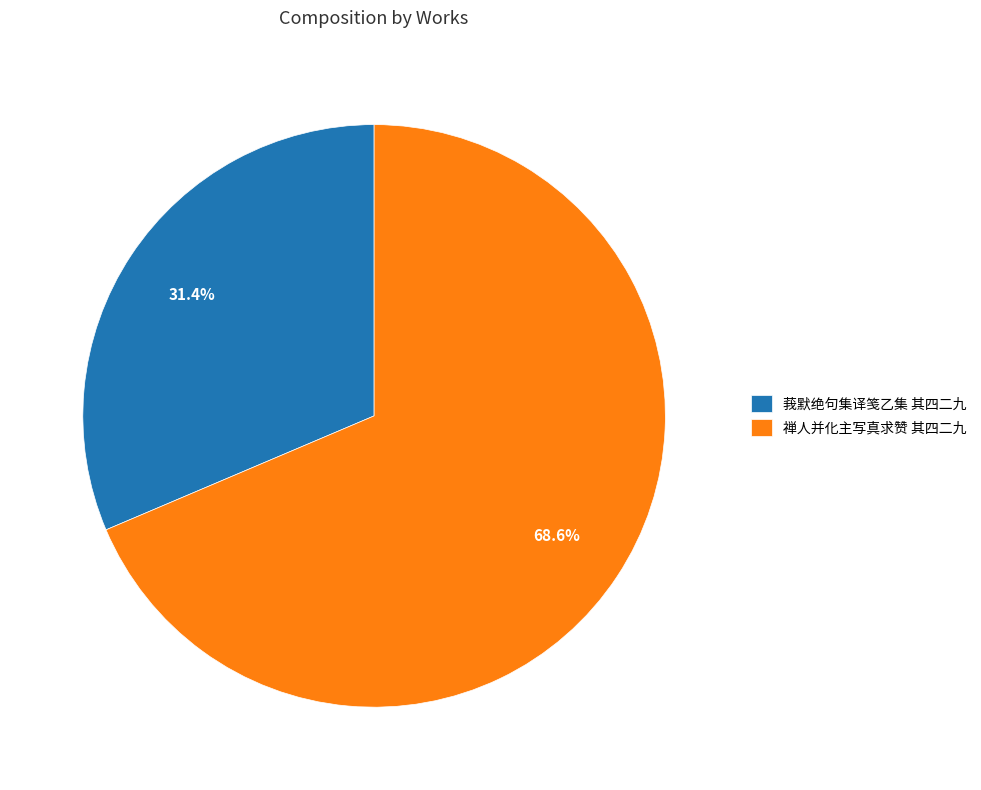

Is the sum of 莪默绝句集译笺乙集 其四二九 and 禅人并化主写真求赞 其四二九 greater than half?

Yes